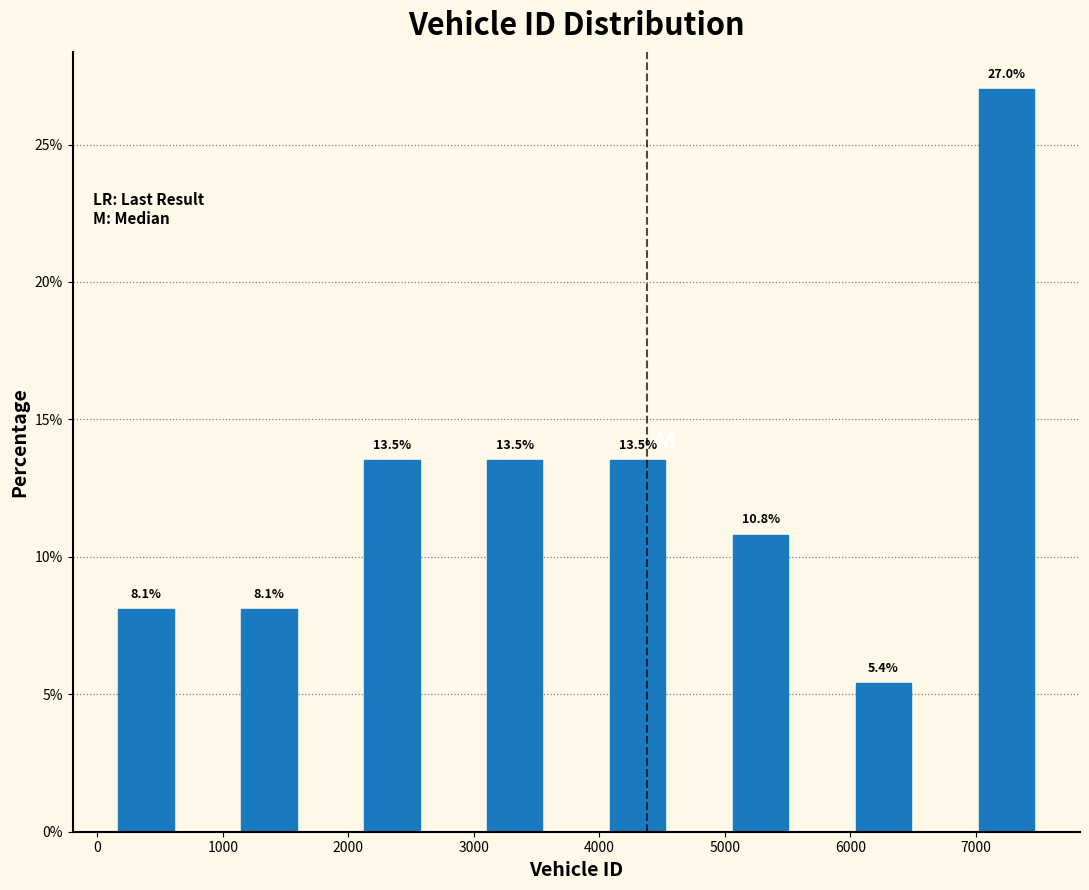

Over which range of the x-axis is the bar tallest?

7000 to 7500